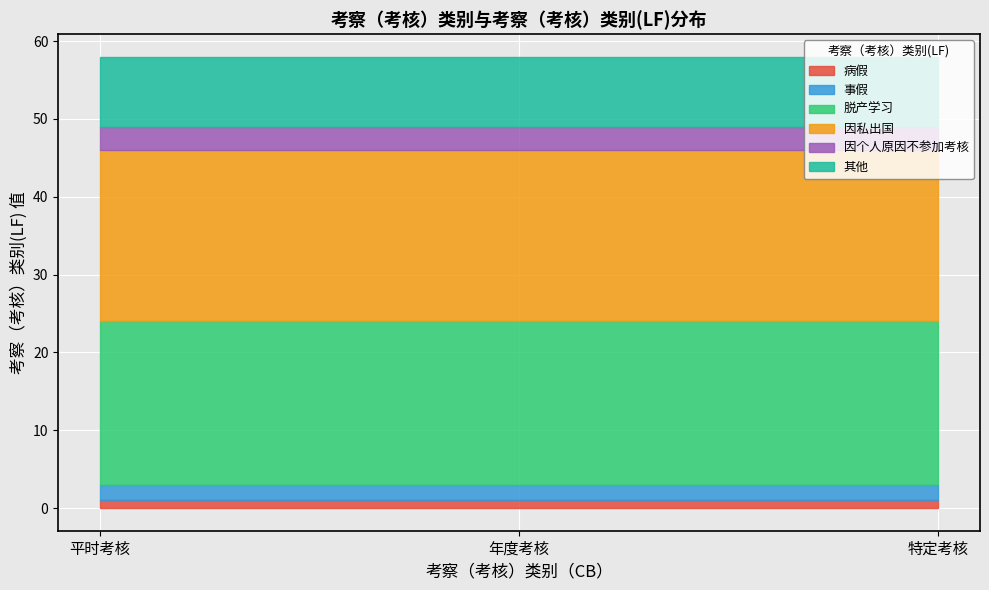

Reading left to right, transcribe all the data shown in this chart.

病假: 平时考核=1	年度考核=1	特定考核=1
事假: 平时考核=2	年度考核=2	特定考核=2
脱产学习: 平时考核=21	年度考核=21	特定考核=21
因私出国: 平时考核=22	年度考核=22	特定考核=22
因个人原因不参加考核: 平时考核=3	年度考核=3	特定考核=3
其他: 平时考核=9	年度考核=9	特定考核=9